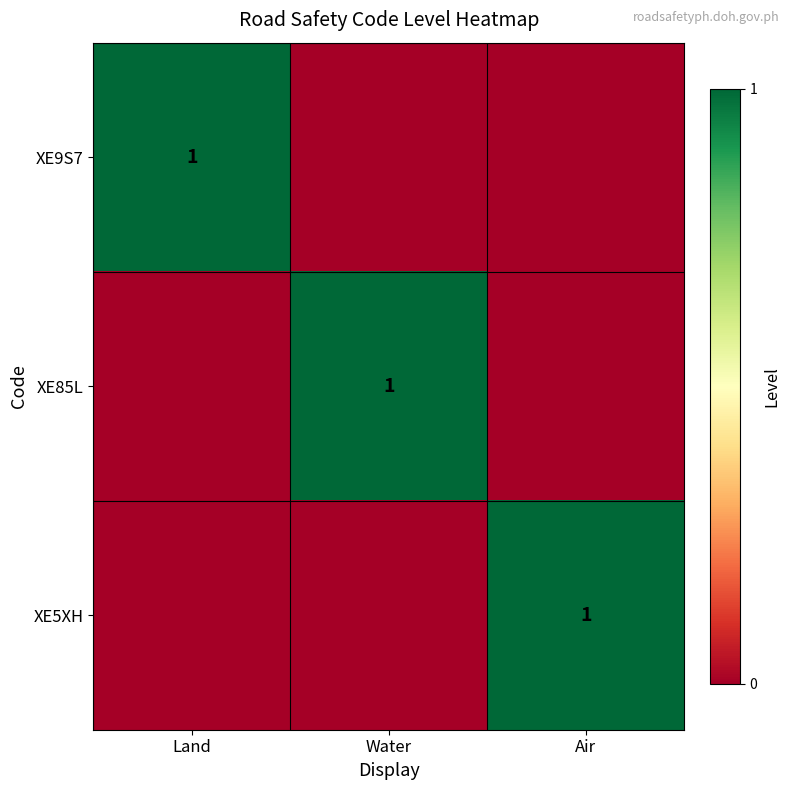

The value of XE85L at Water is 1. True or false?

True